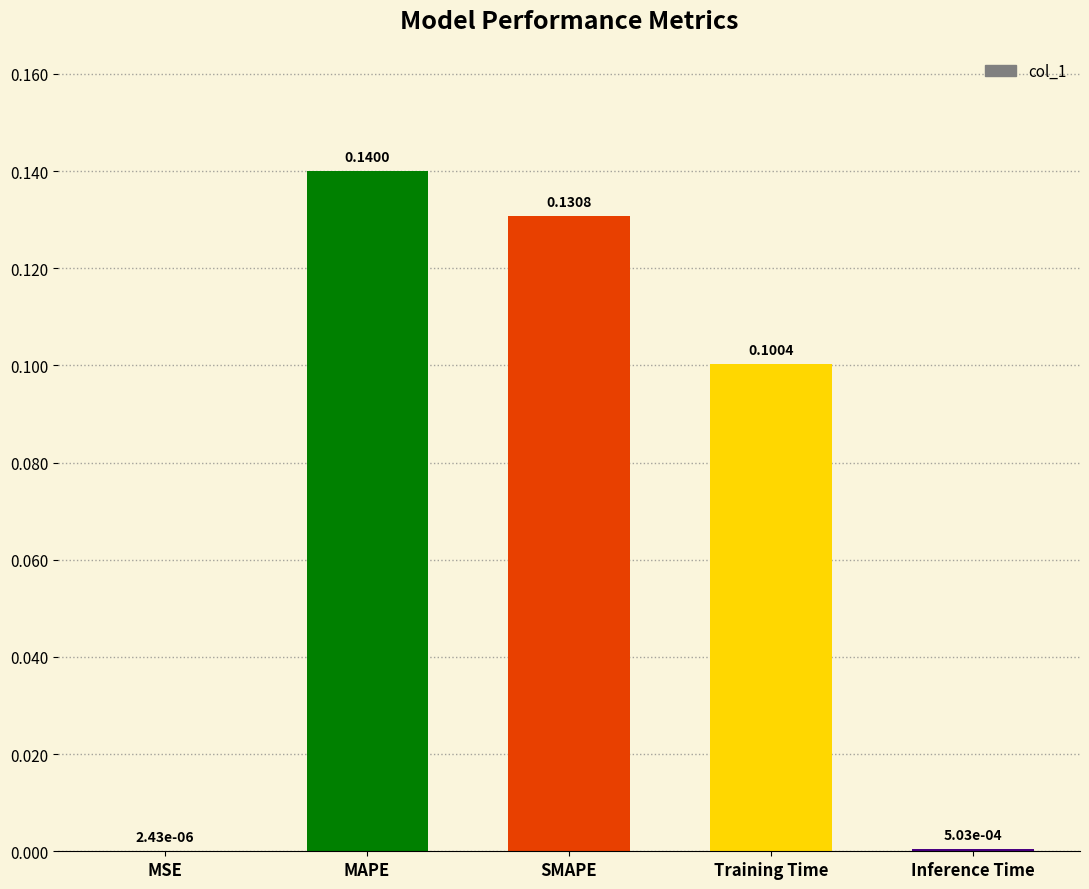

Where is the data nearest to the value 0?

MSE